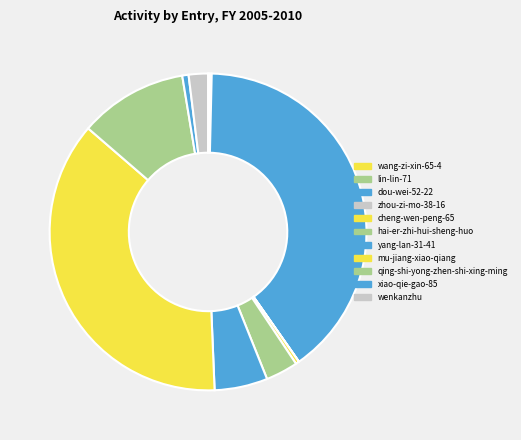

Which category has the smallest portion of the pie?

zhou-zi-mo-38-16